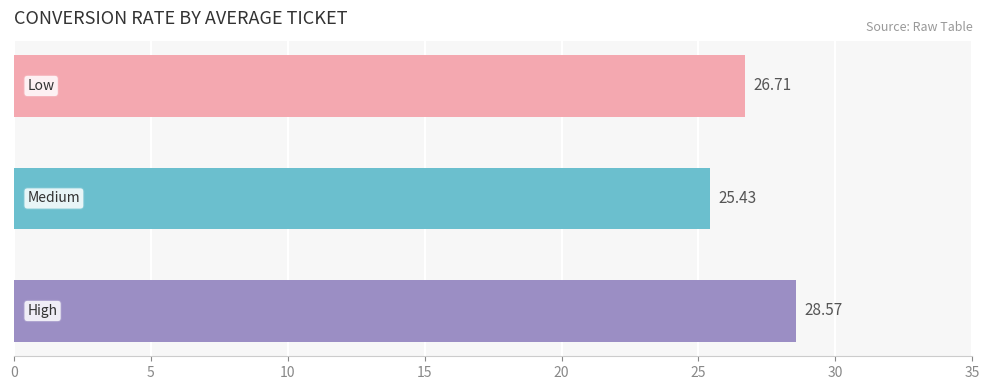

What is the difference between the maximum and minimum values?

3.1